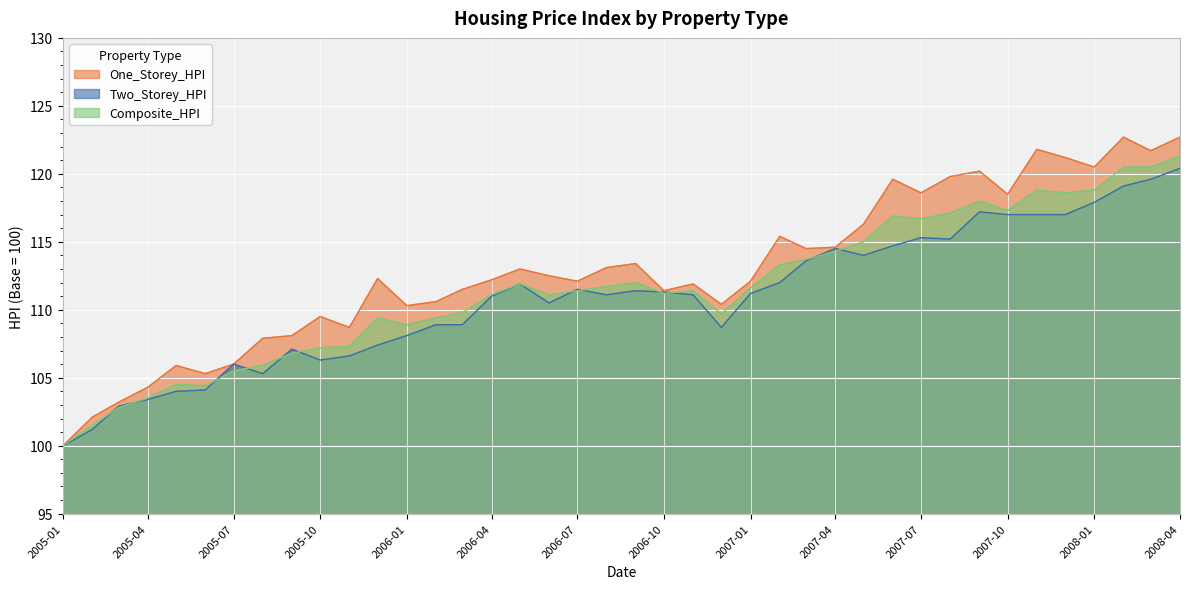

What is the highest value of the Composite_HPI series?

121.3